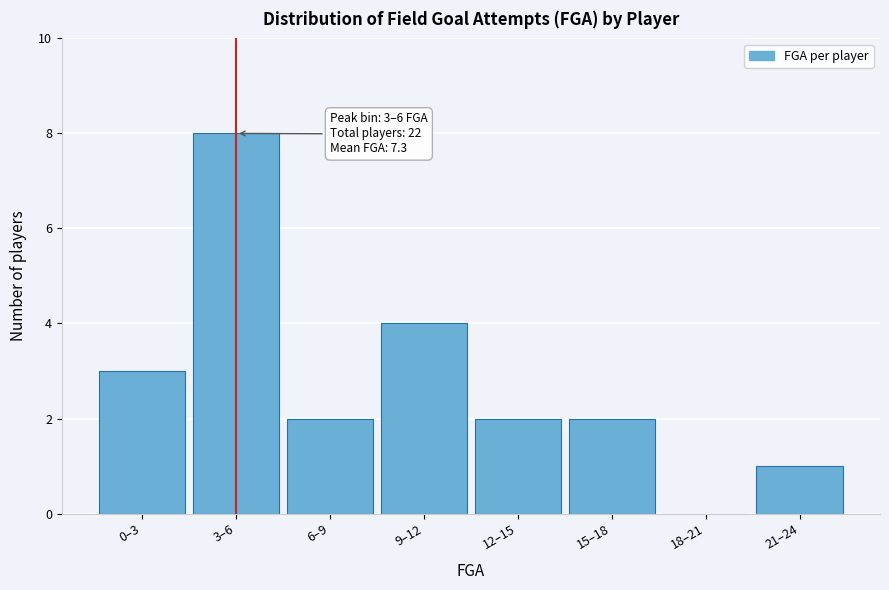

Reading left to right, what are all the values shown in this chart?

0–3=3	3–6=8	6–9=2	9–12=4	12–15=2	15–18=2	18–21=0	21–24=1